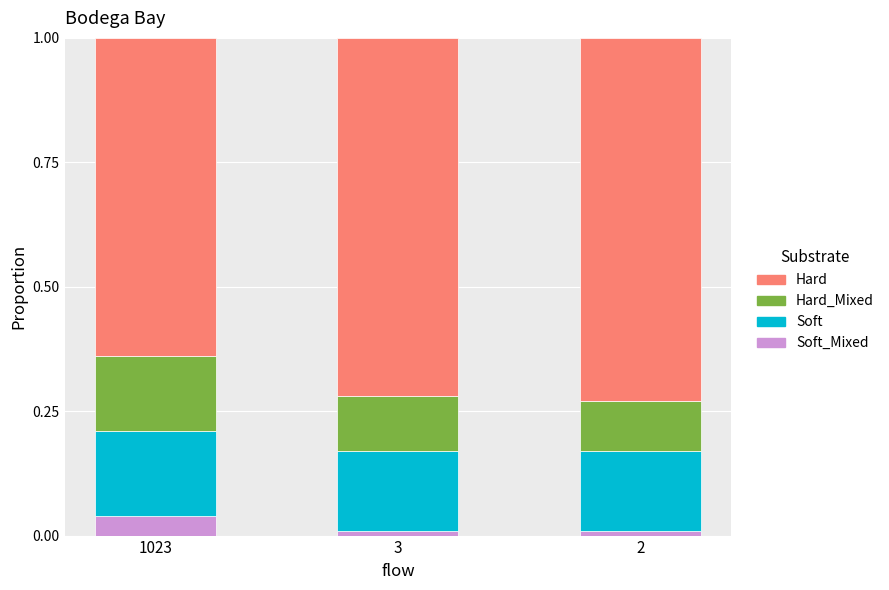

What are all the series names shown in the legend?

Hard, Hard_Mixed, Soft, Soft_Mixed